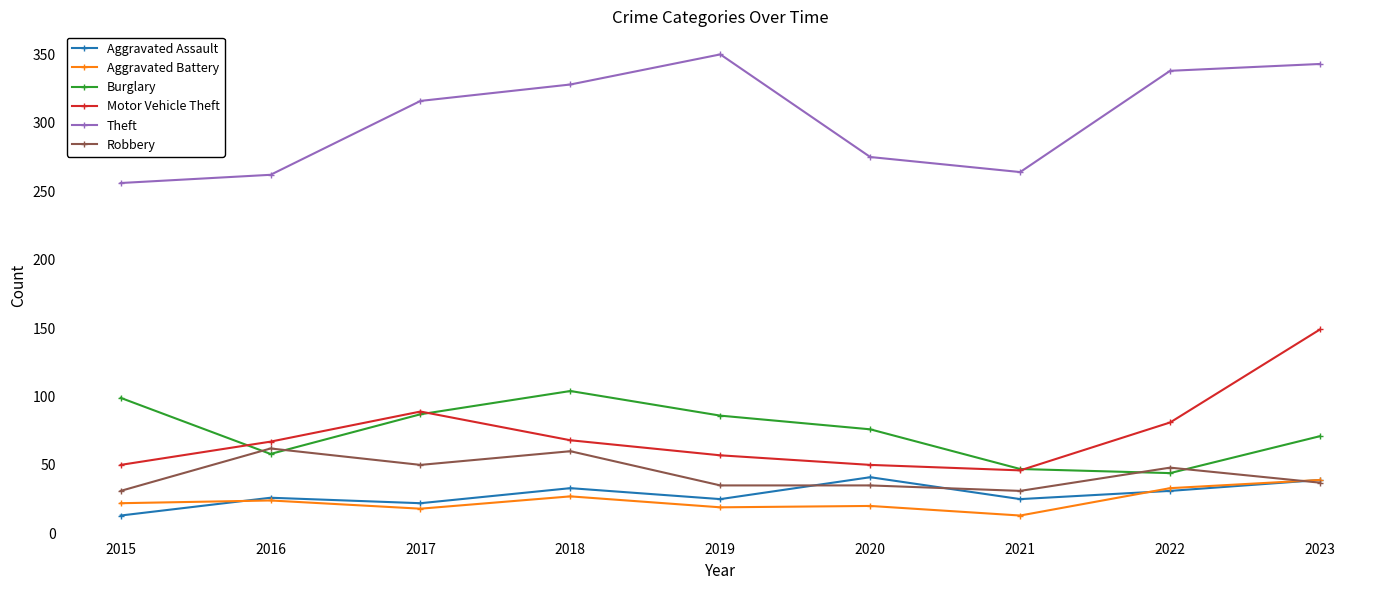

How many categories are shown in the chart?

9